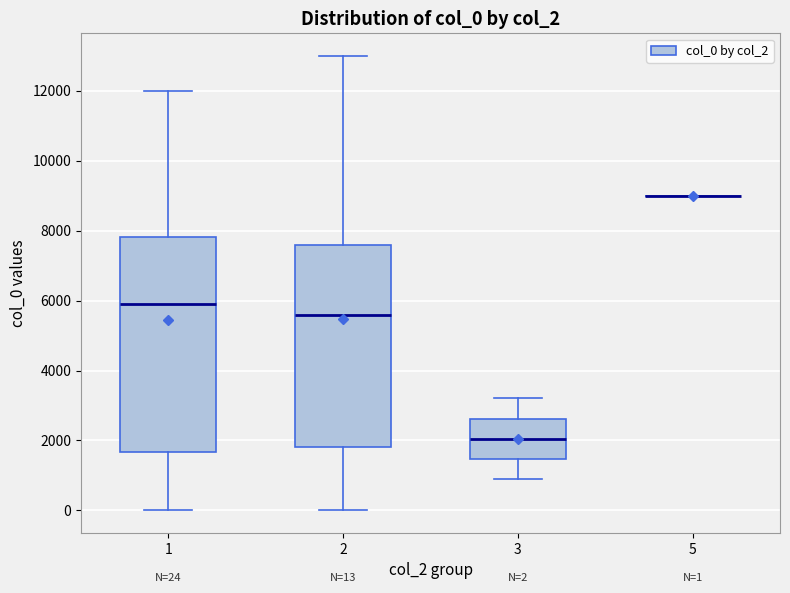

Which box is the tallest, from its lower edge to its upper edge?

1